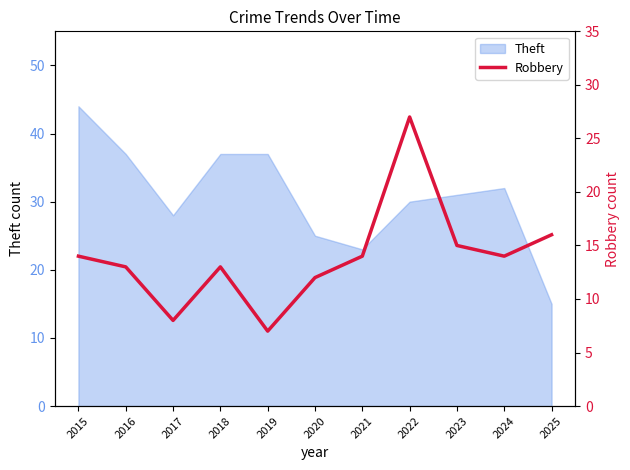

What is the minimum value shown in the chart?

7